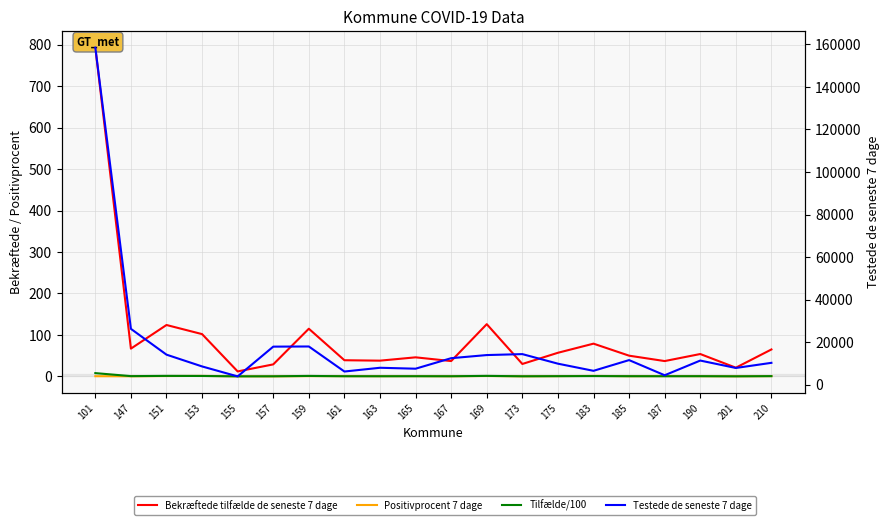

True or false: Tilfælde/100 and Testede de seneste 7 dage cross at least once.

False